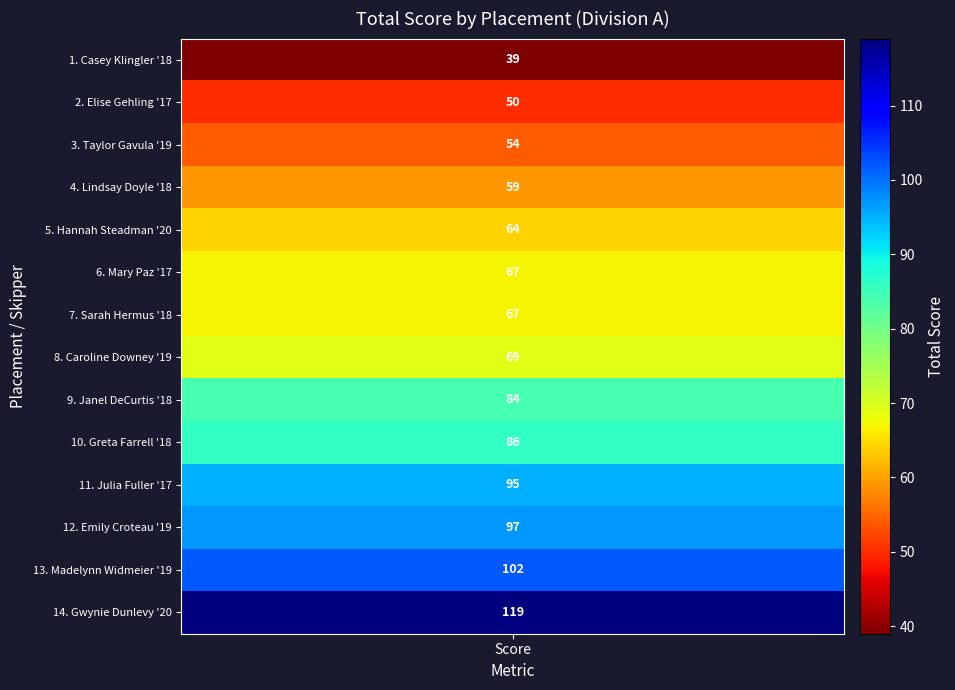

What is the difference between the maximum and minimum values?

80